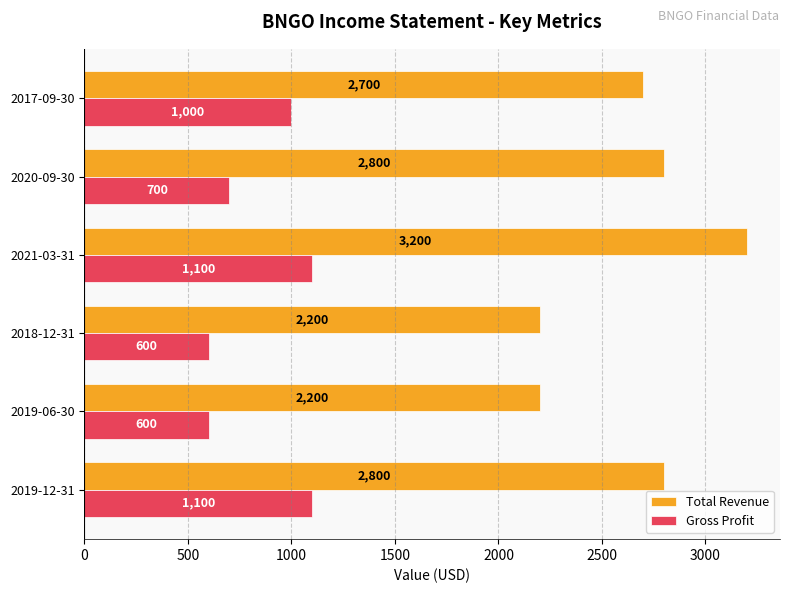

What is the total value across all series at 2017-09-30?

3700